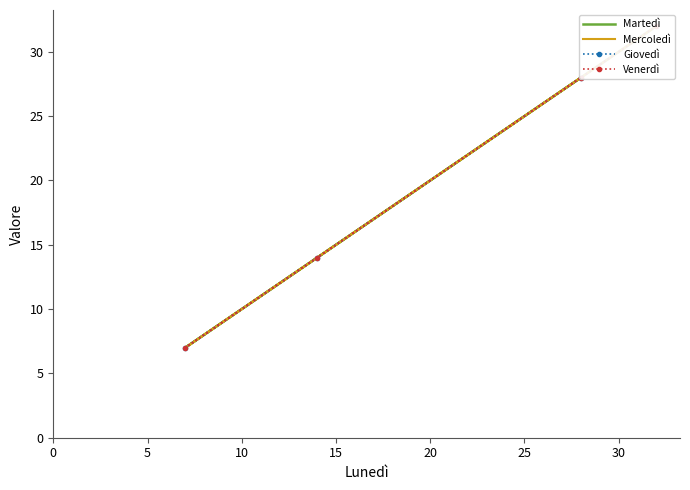

True or false: Giovedì and Mercoledì intersect in this chart.

False